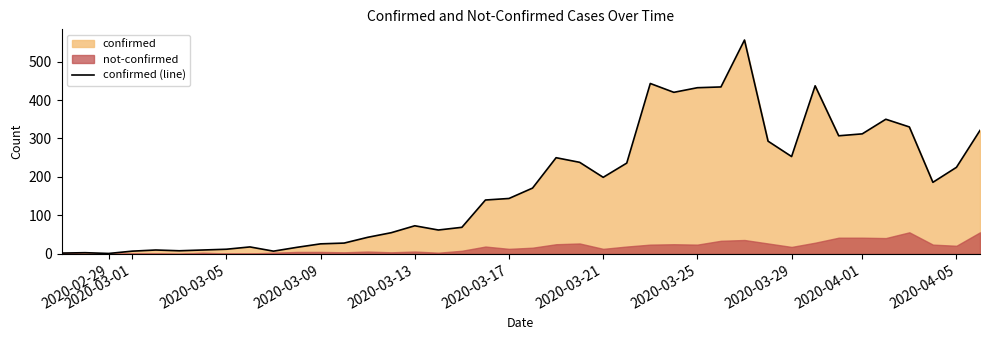

Which label corresponds to the smallest value in the chart?

2020-02-29